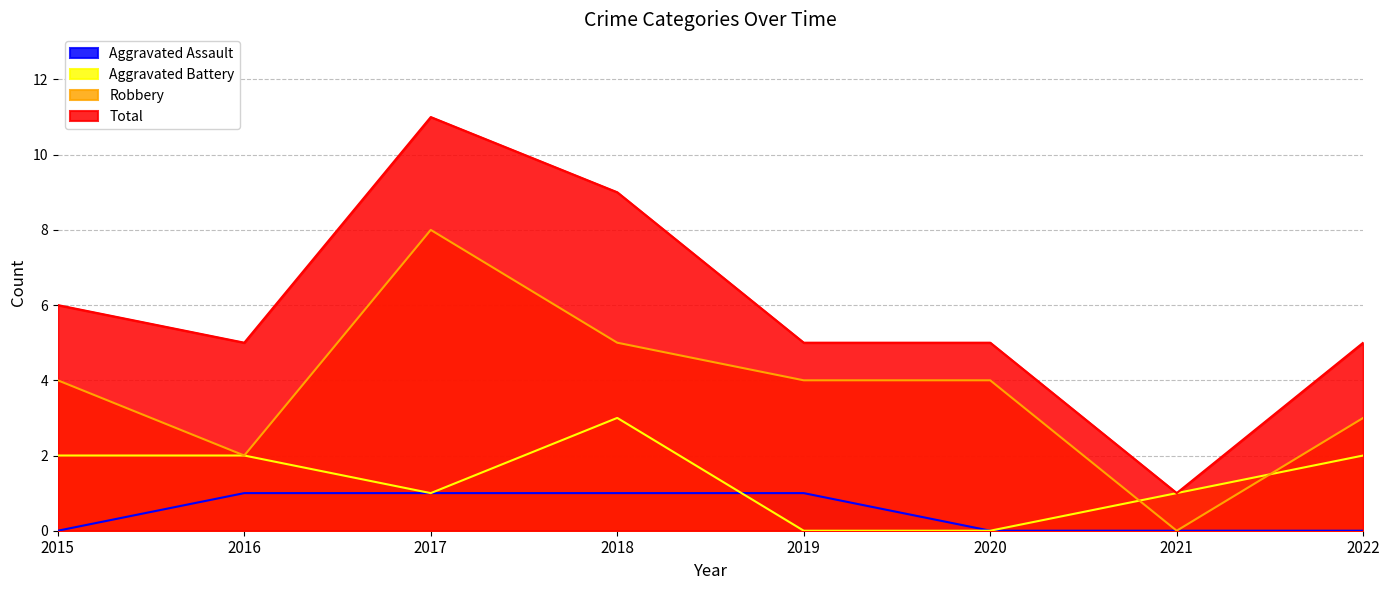

What are all the series names shown in the legend?

Aggravated Assault, Aggravated Battery, Robbery, Total